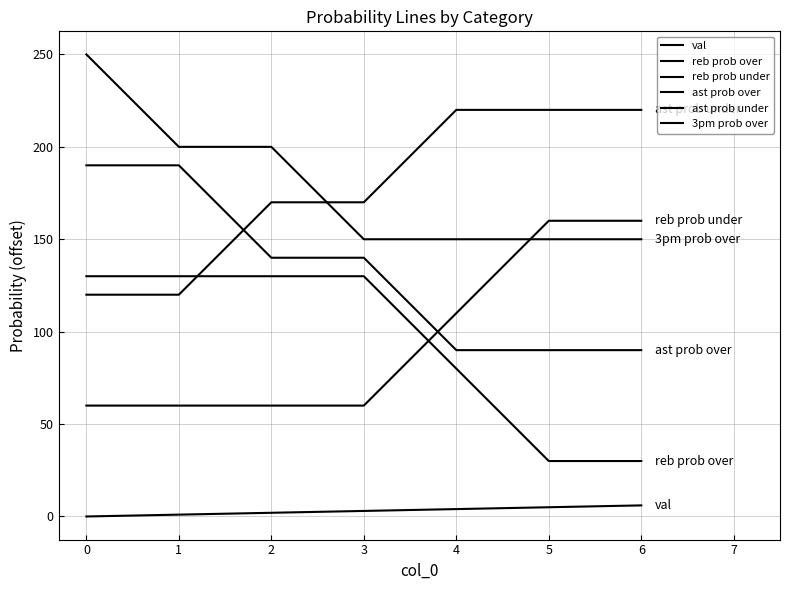

Is this an area chart (filled region under the line)?

No